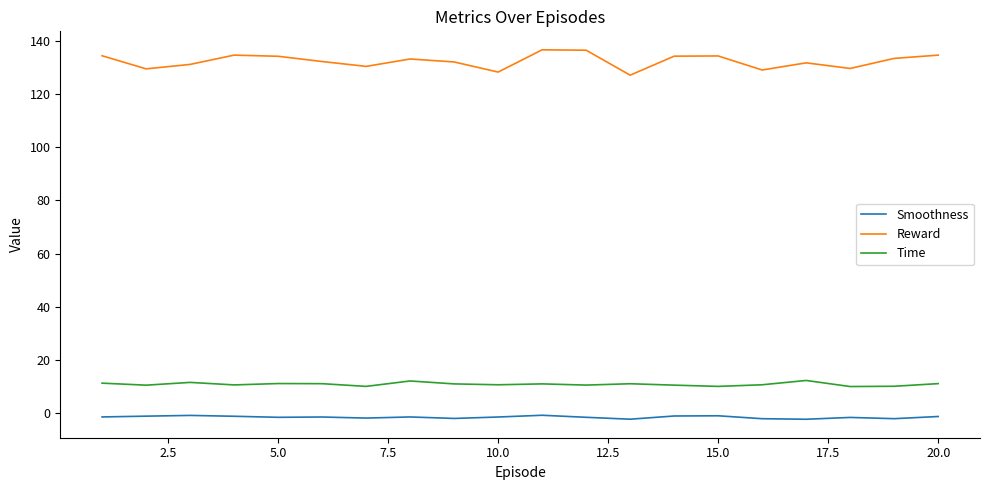

Which series has the largest range (max minus min)?

Reward